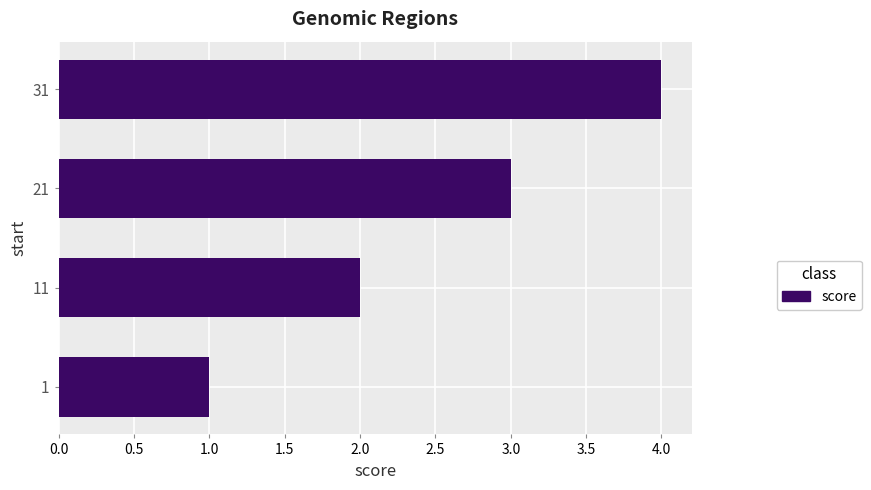

Between 21 and 31, which is larger?

31